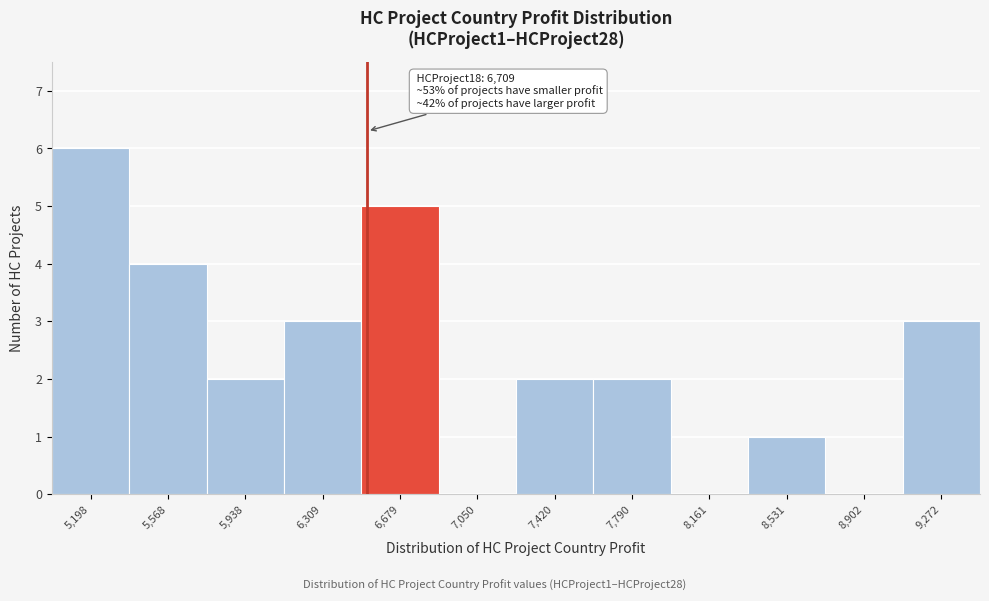

Reading left to right, list all the values displayed in this chart.

5,198=6	5,568=4	5,938=2	6,309=3	6,679=5	7,050=0	7,420=2	7,790=2	8,161=0	8,531=1	8,902=0	9,272=3